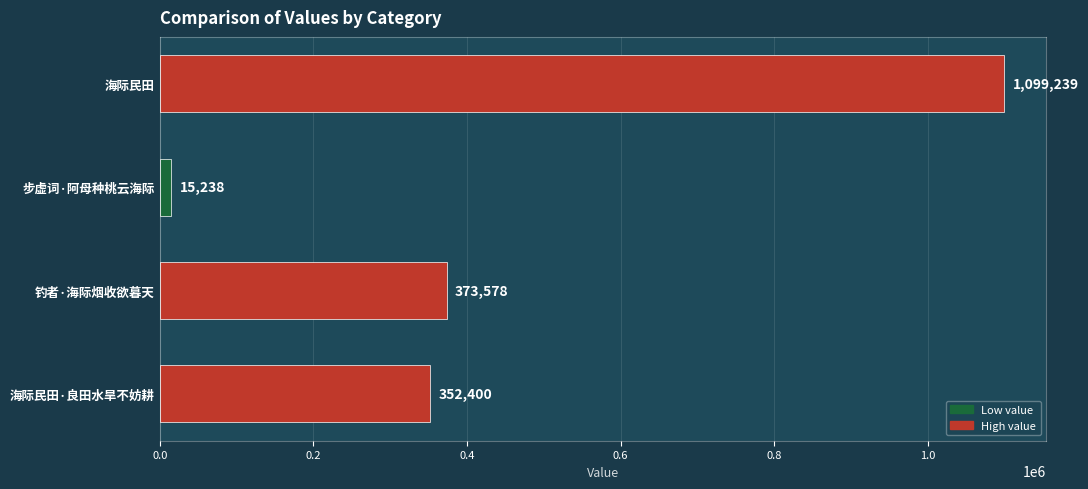

Reading bottom to top, transcribe all the data shown in this chart.

352400	373578	15238	1099239